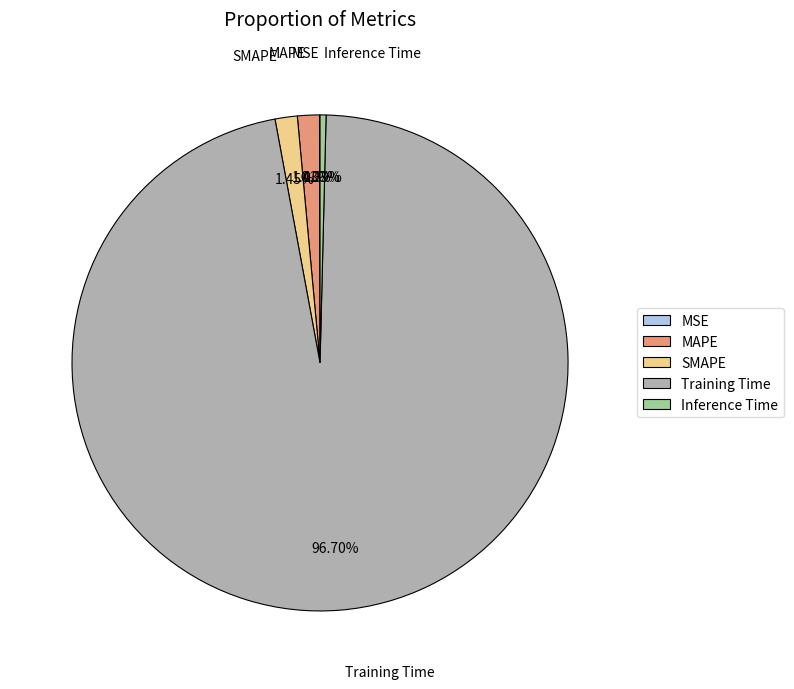

Combined, do Training Time and SMAPE account for over 50%?

Yes